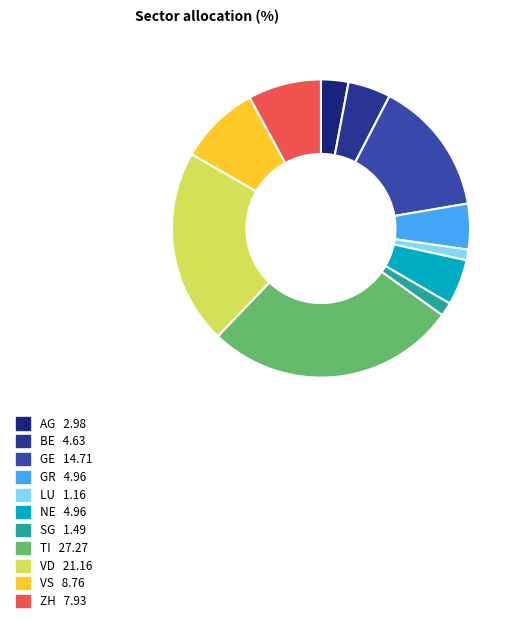

How many slices are in this pie chart?

11